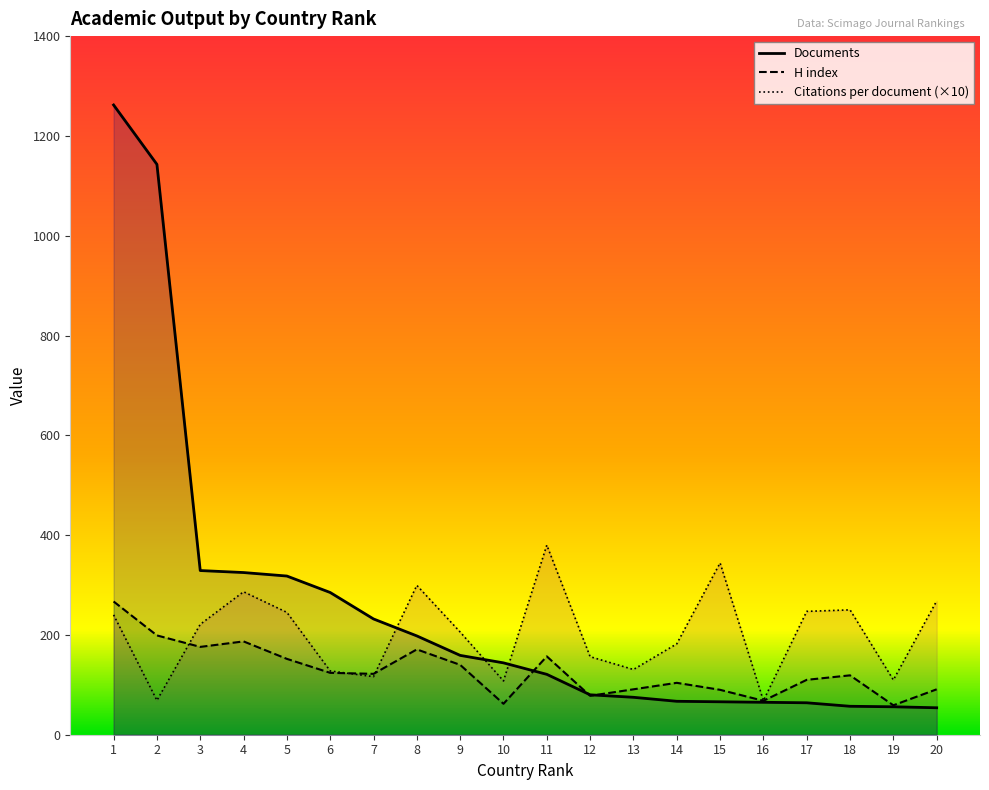

At which label does Documents reach its minimum?

20